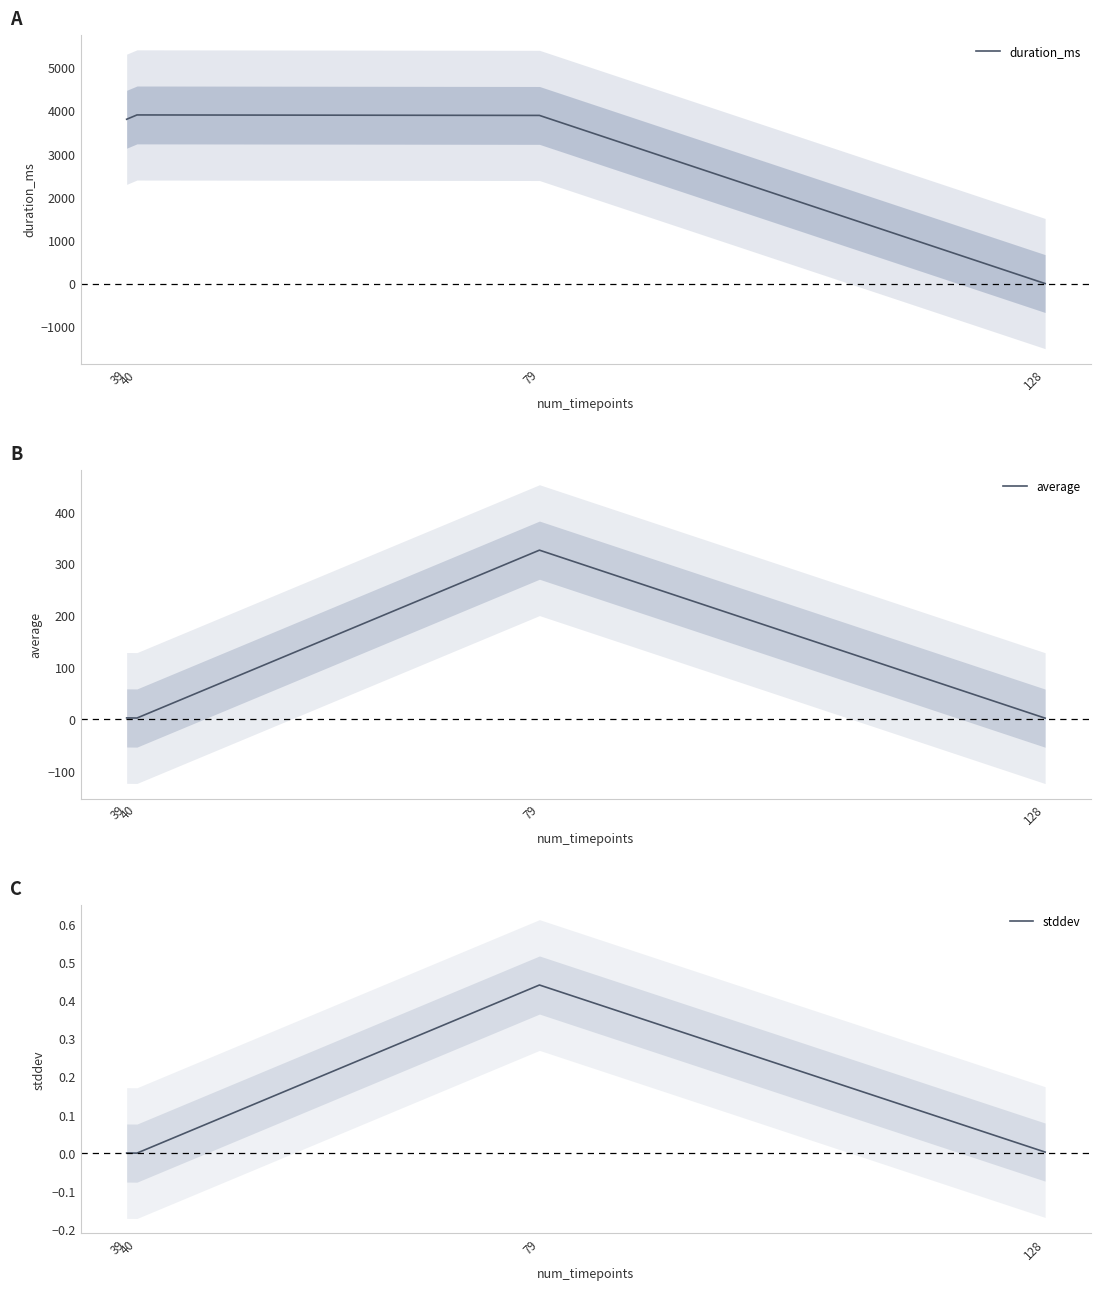

At which label is stddev closest to 0?

40